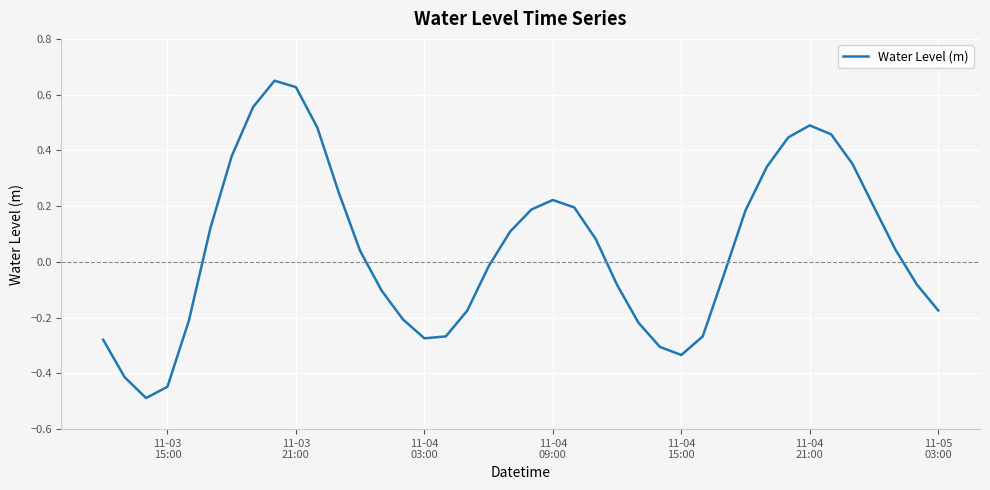

What is the smallest value displayed?

-0.5